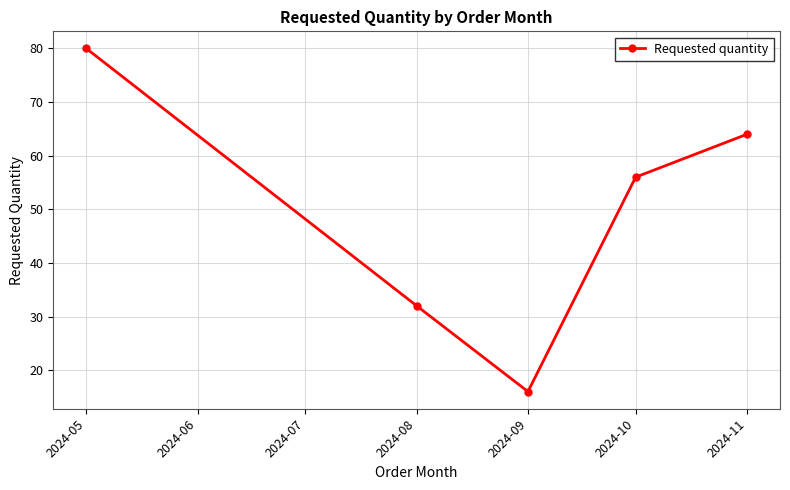

How many values are between 32 and 64?

3